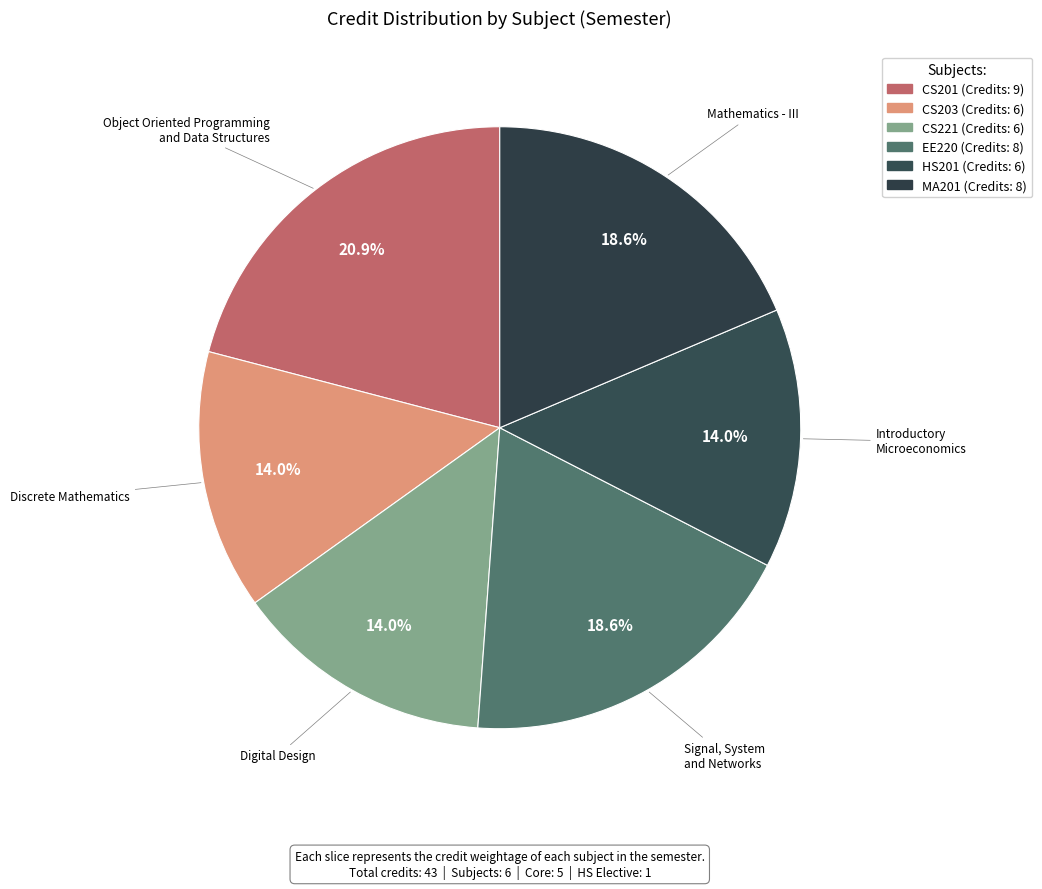

Is there any slice that represents more than half of the pie?

No